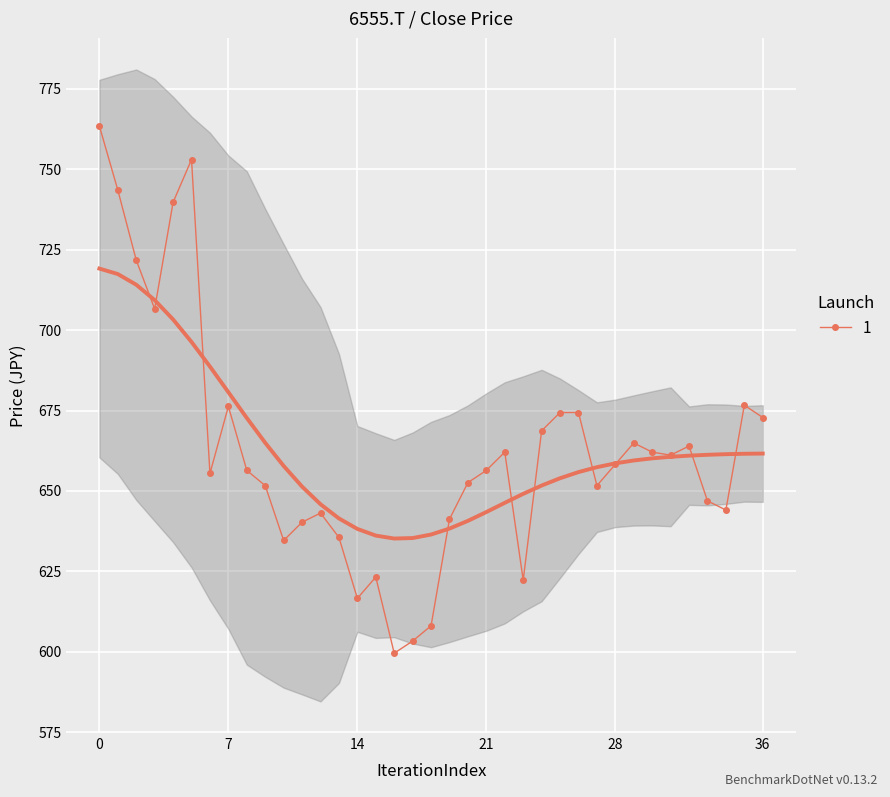

What is the smallest value displayed?

599.6